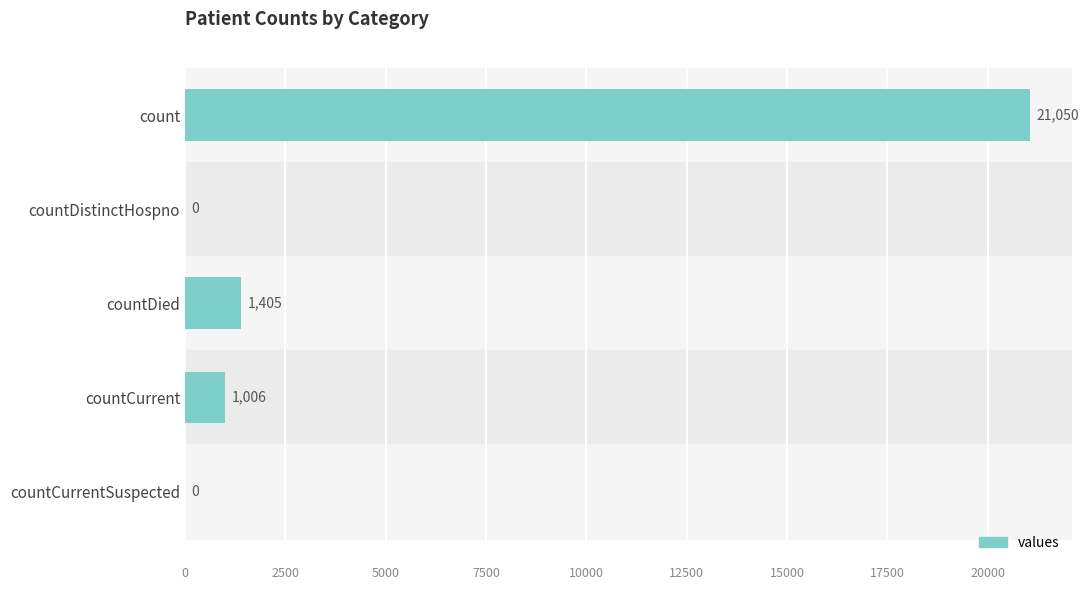

What is the sum of the values at countDied and countCurrentSuspected?

1405